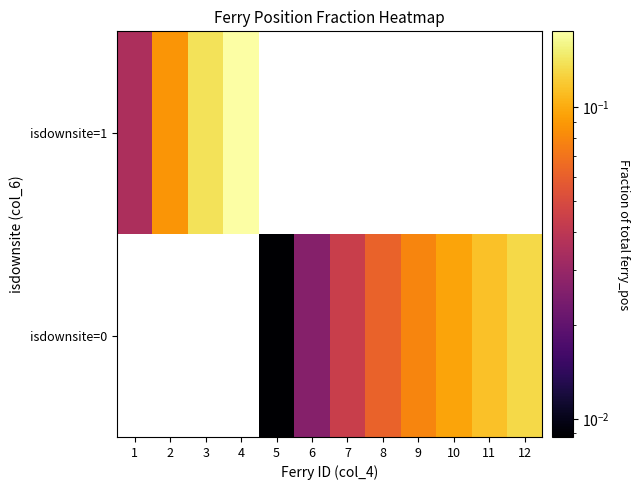

List the series in order of their overall mean, lowest first.

isdownsite=0, isdownsite=1